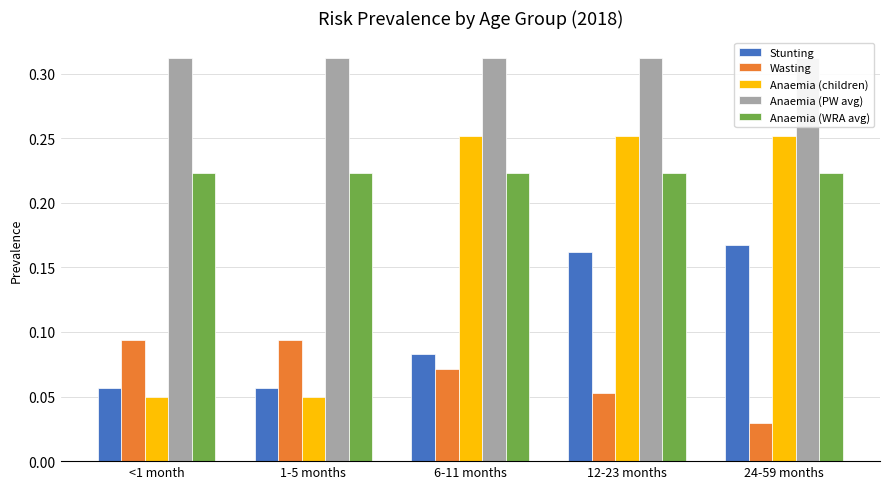

What is the sum of the Wasting values at 12-23 months and 24-59 months?

0.1